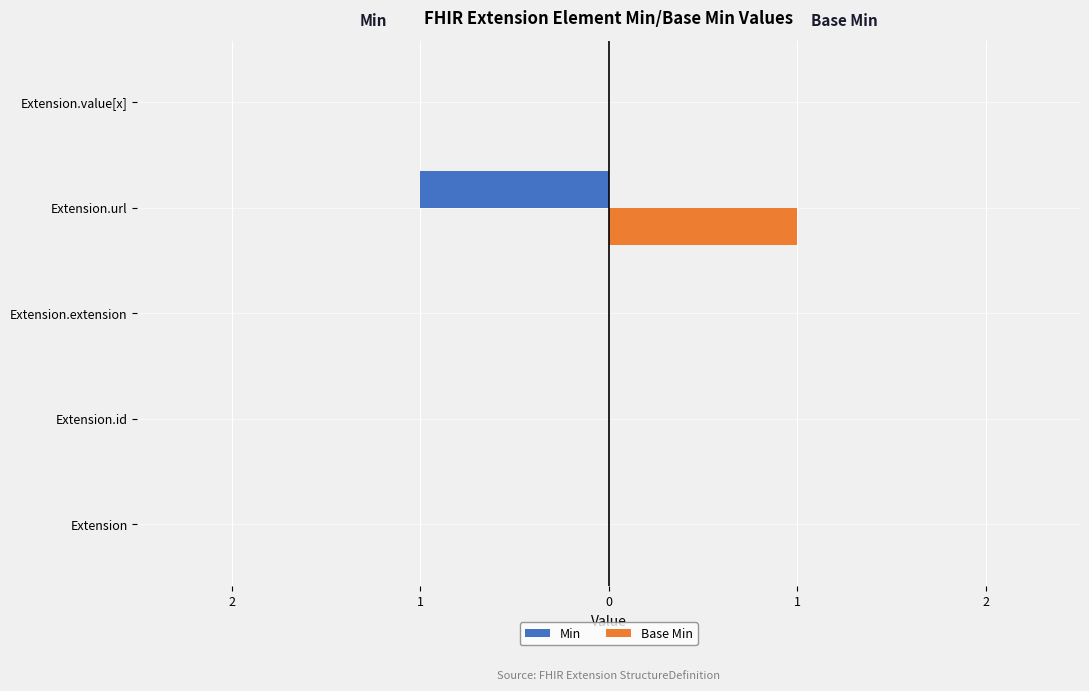

Rank the series by their average value, from highest to lowest.

Base Min, Min